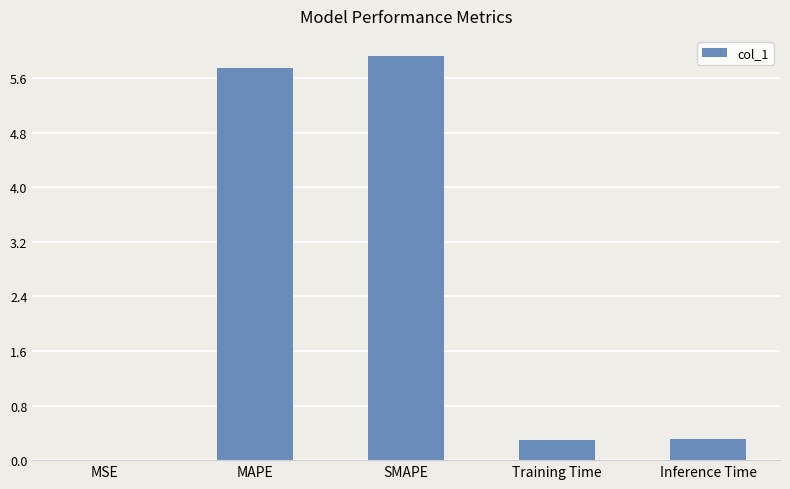

Which category has the highest value across all series?

SMAPE